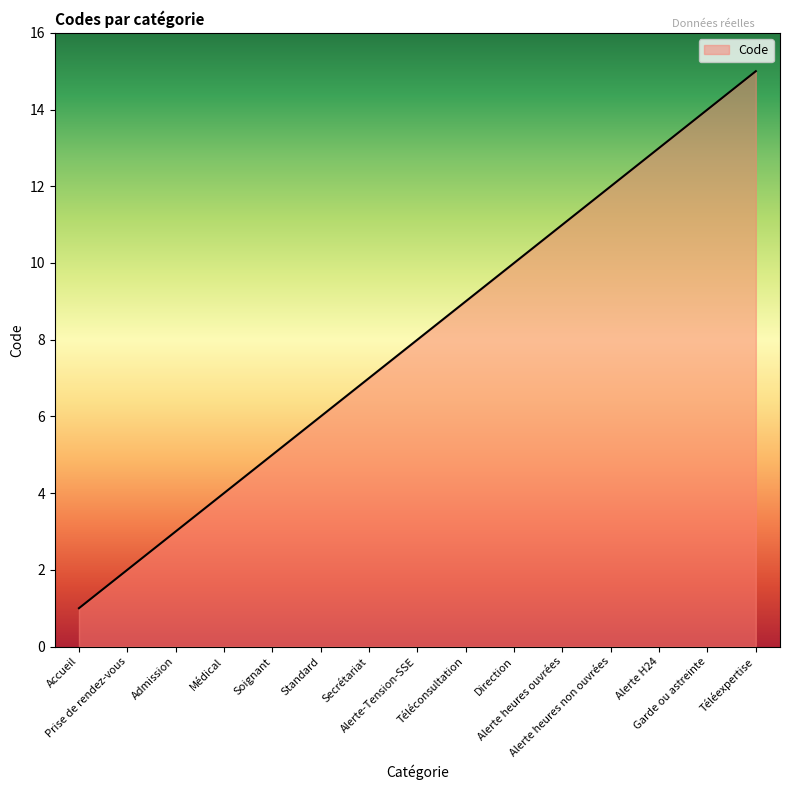

How many series are shown in this chart?

1